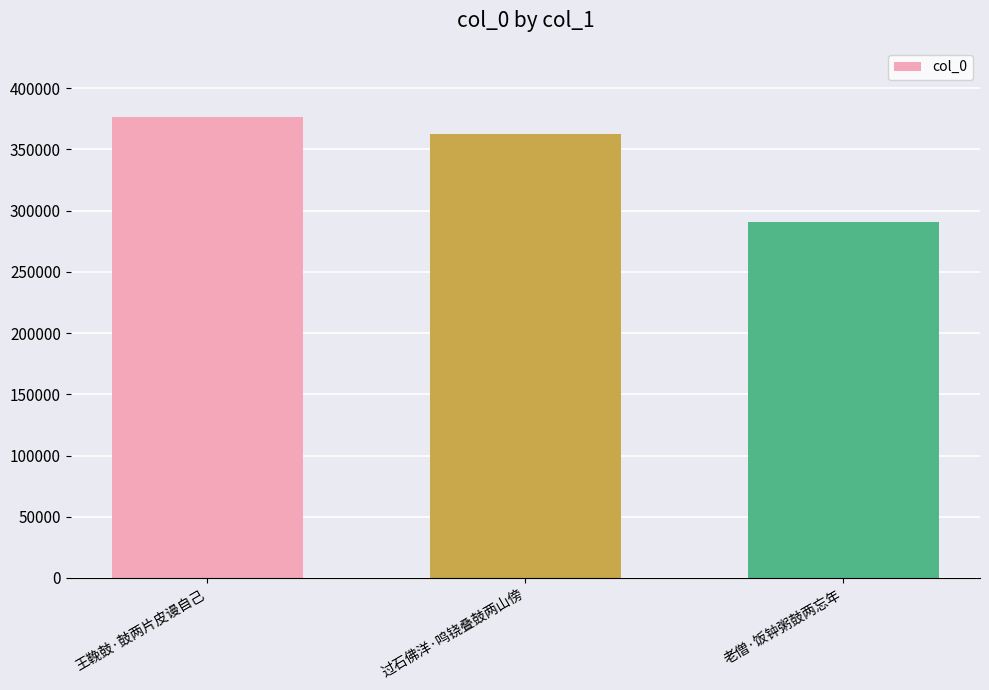

What is the change in value from 王鞔鼓·鼓两片皮谩自己 to 过石佛洋·鸣铙叠鼓两山傍?

-13994